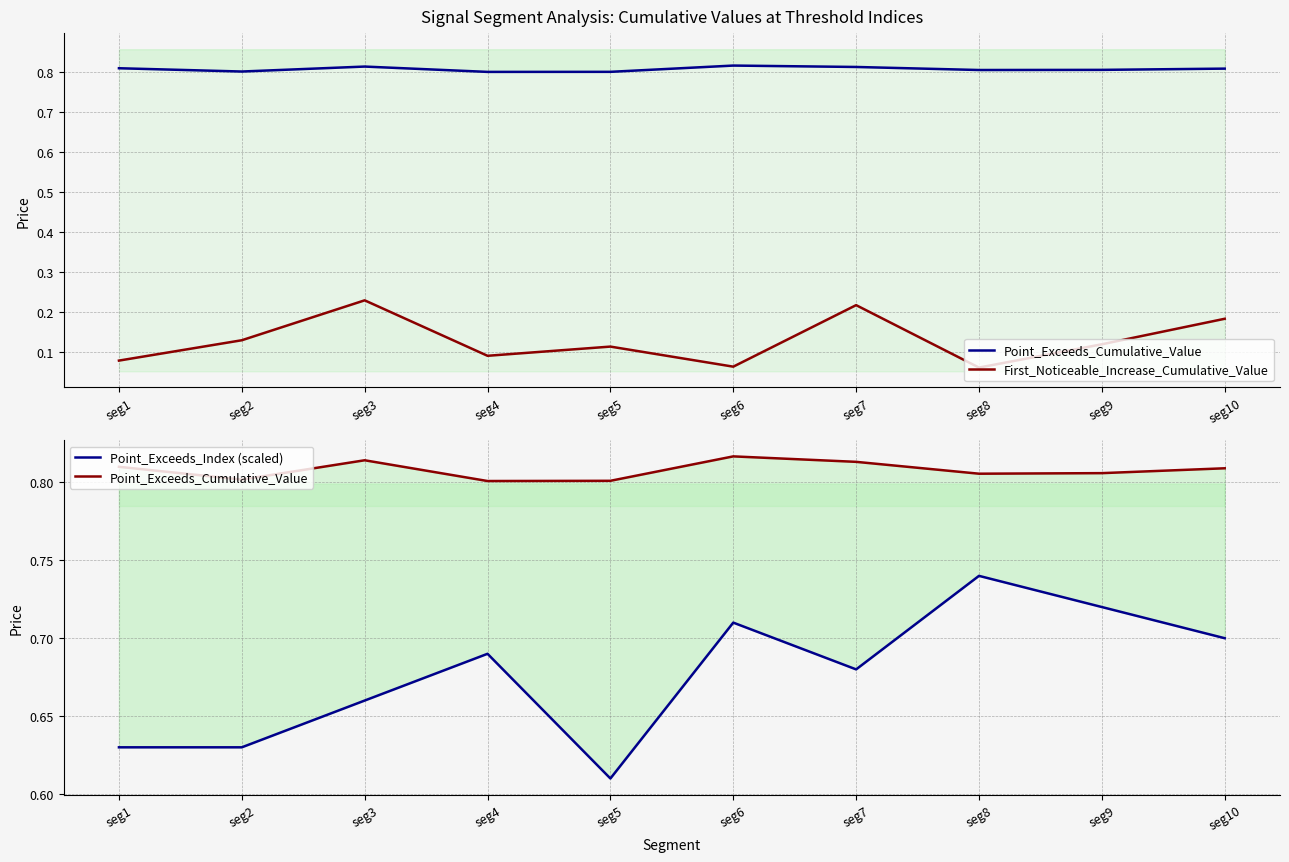

Which series has the largest total across all categories?

Point_Exceeds_Cumulative_Value